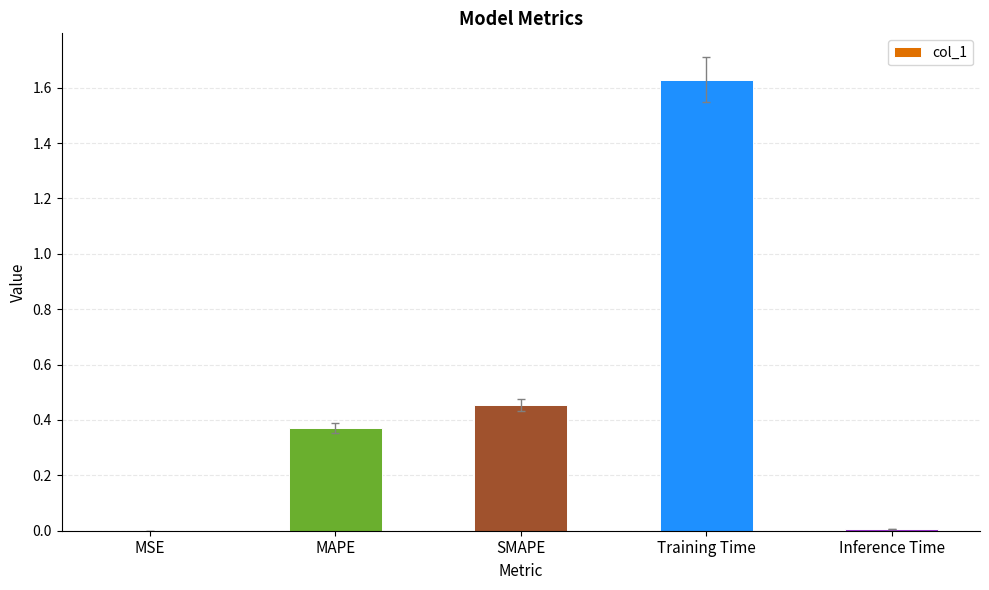

Count the number of data series in this chart.

1